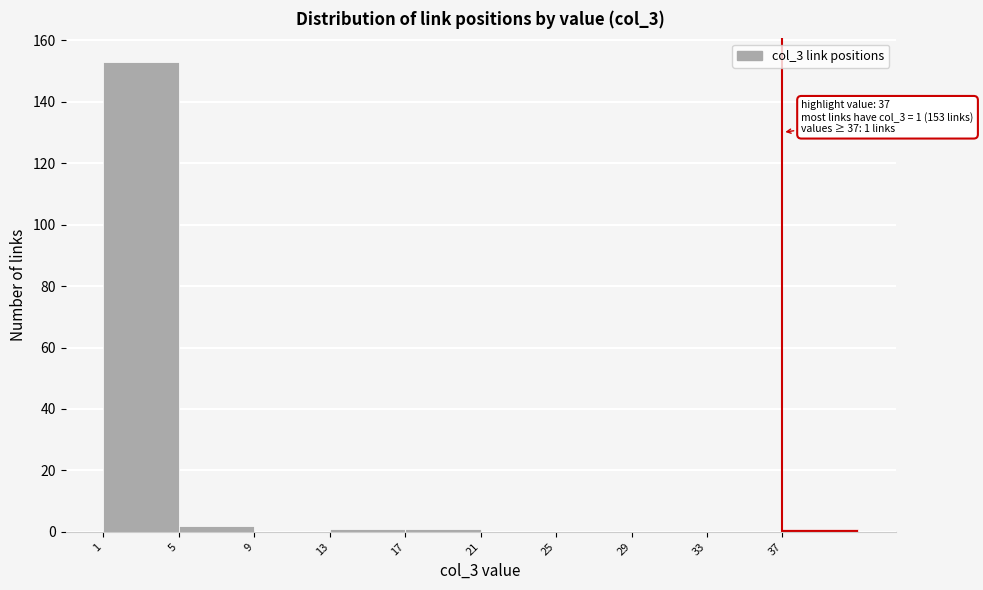

Over which range of the x-axis is the bar tallest?

1 to 5